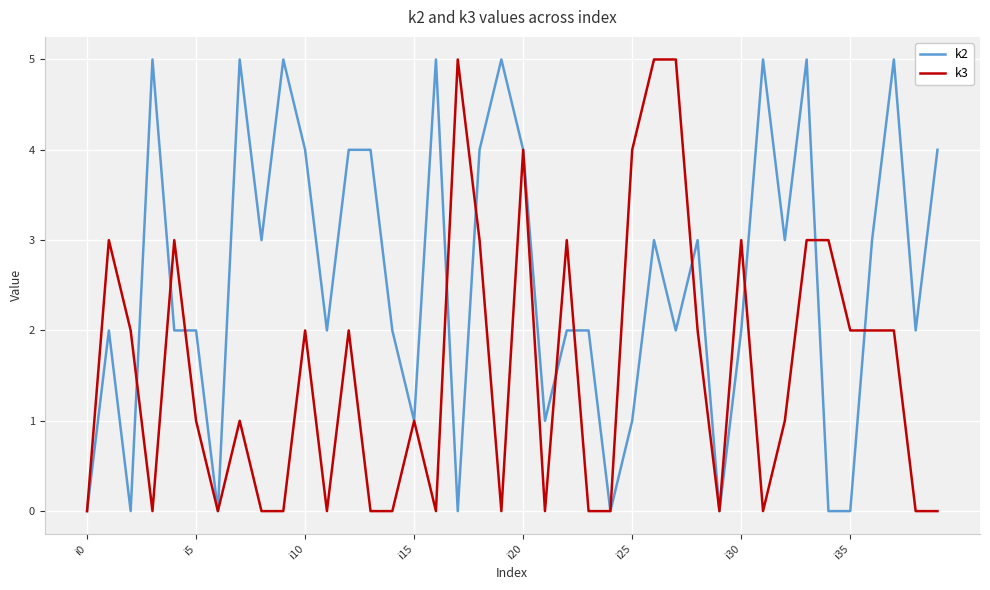

What are all the series names shown in the legend?

k2, k3